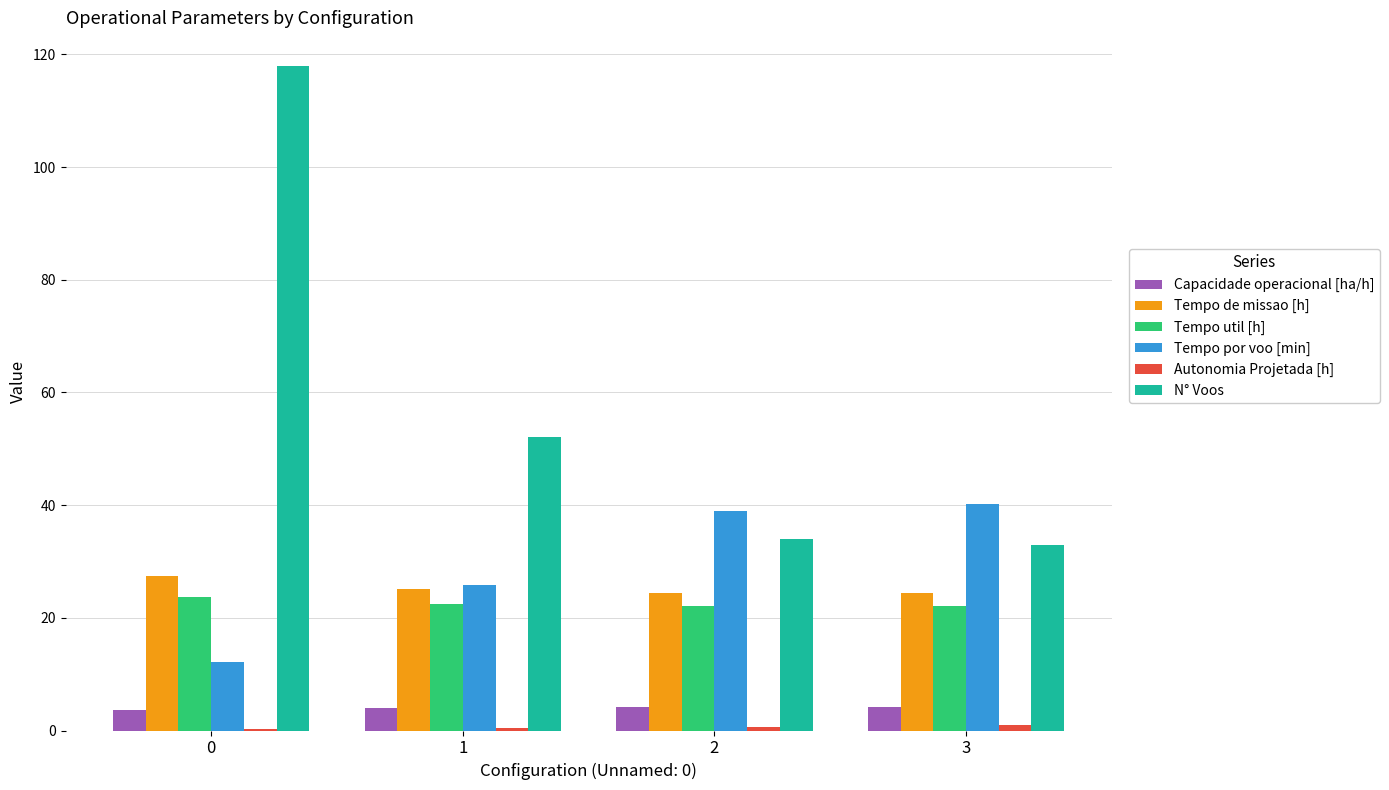

True or false: Tempo de missao [h] has a value of 24.4 at 3.

True